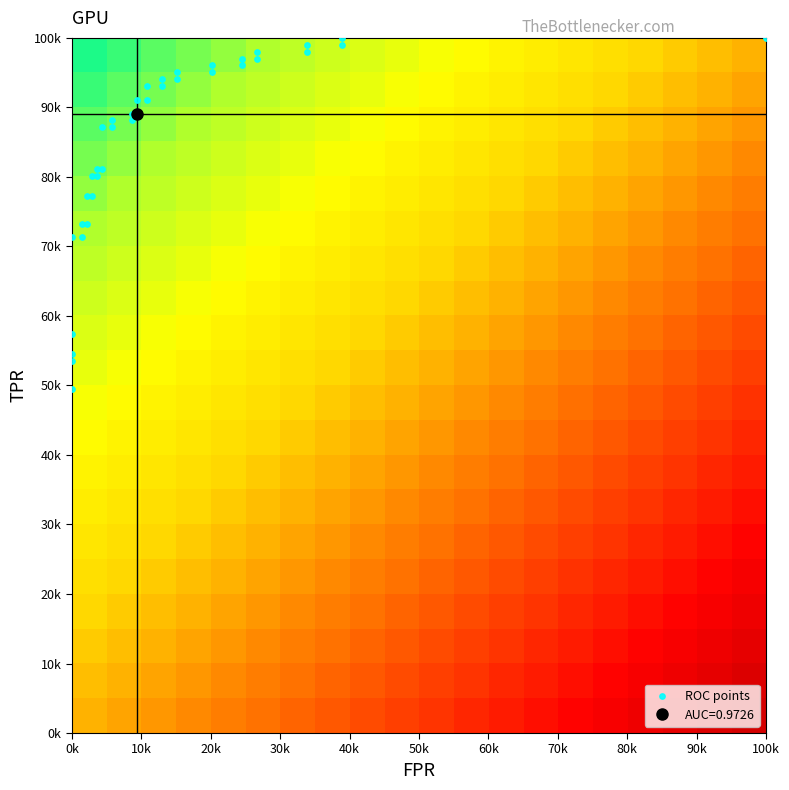

Reading left to right, list all the values displayed in this chart.

fpr: 0=0.0	1=0.0	2=0.0	3=0.0	4=0.0	5=0.0	6=0.0	7=0.0	8=0.0	9=0.0	10=0.0	11=0.0	12=0.0	13=0.0	14=0.0	15=0.1	16=0.1	17=0.1	18=0.1	19=0.1	20=0.1	21=0.1	22=0.1	23=0.1	24=0.1	25=0.2	26=0.2	27=0.2	28=0.2	29=0.2	30=0.2	31=0.3	32=0.3	33=0.3	34=0.3	35=0.4	36=0.4	37=1.0
roc_auc: 0=1.0	1=1.0	2=1.0	3=1.0	4=1.0	5=1.0	6=1.0	7=1.0	8=1.0	9=1.0	10=1.0	11=1.0	12=1.0	13=1.0	14=1.0	15=1.0	16=1.0	17=1.0	18=1.0	19=1.0	20=1.0	21=1.0	22=1.0	23=1.0	24=1.0	25=1.0	26=1.0	27=1.0	28=1.0	29=1.0	30=1.0	31=1.0	32=1.0	33=1.0	34=1.0	35=1.0	36=1.0	37=1.0
tpr: 0=0.5	1=0.5	2=0.5	3=0.6	4=0.7	5=0.7	6=0.7	7=0.7	8=0.8	9=0.8	10=0.8	11=0.8	12=0.8	13=0.8	14=0.9	15=0.9	16=0.9	17=0.9	18=0.9	19=0.9	20=0.9	21=0.9	22=0.9	23=0.9	24=0.9	25=0.9	26=1.0	27=1.0	28=1.0	29=1.0	30=1.0	31=1.0	32=1.0	33=1.0	34=1.0	35=1.0	36=1.0	37=1.0